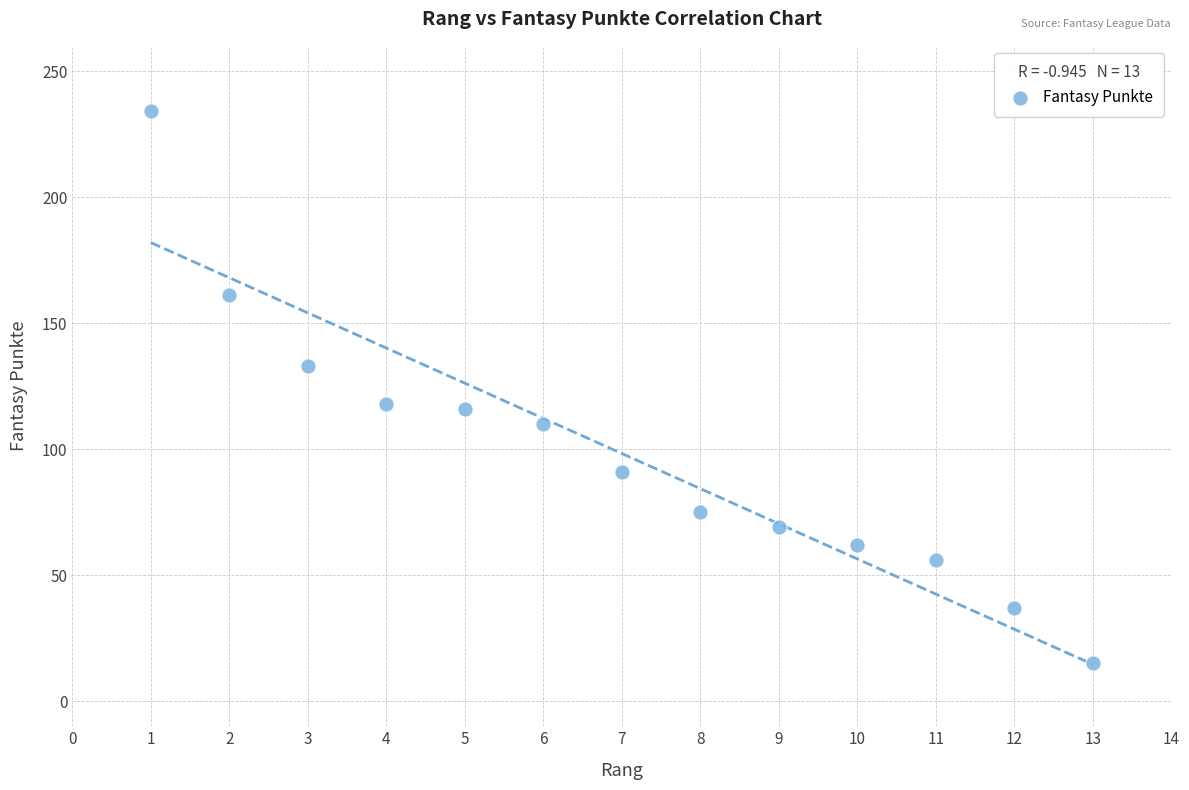

List the coordinates of all points as (X, Y) pairs, reading left to right.

(1, 234)  (2, 161)  (3, 133)  (4, 118)  (5, 116)  (6, 110)  (7, 91)  (8, 75)  (9, 69)  (10, 62)  (11, 56)  (12, 37)  (13, 15)